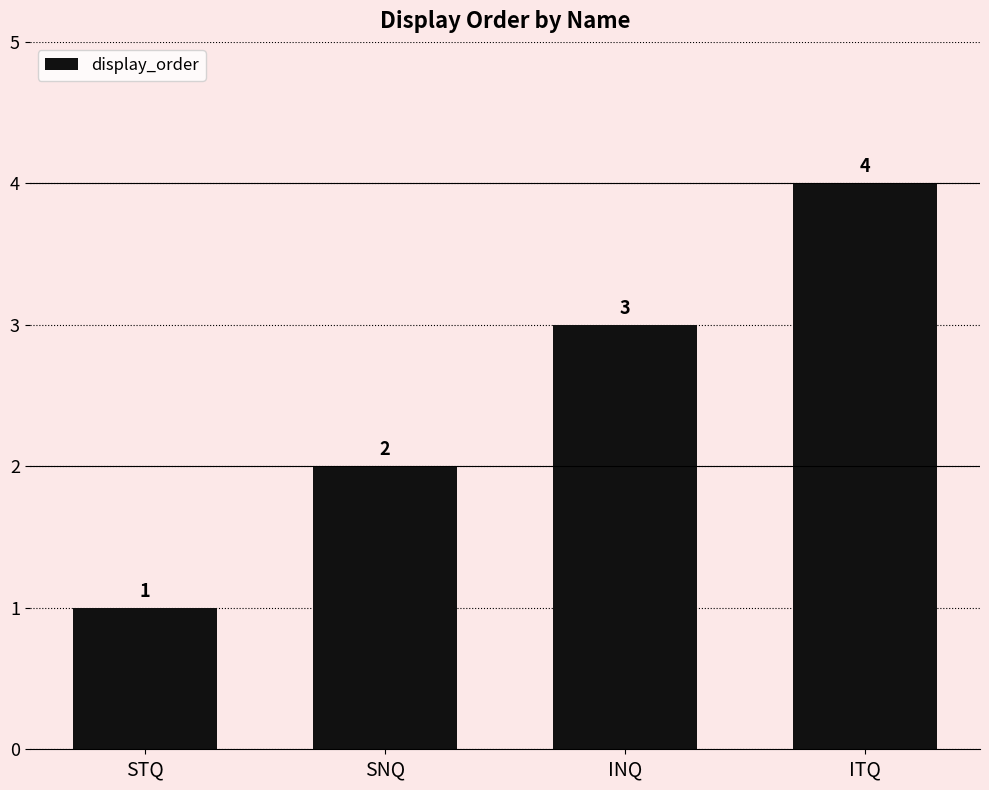

Reading left to right, what are all the values shown in this chart?

1	2	3	4